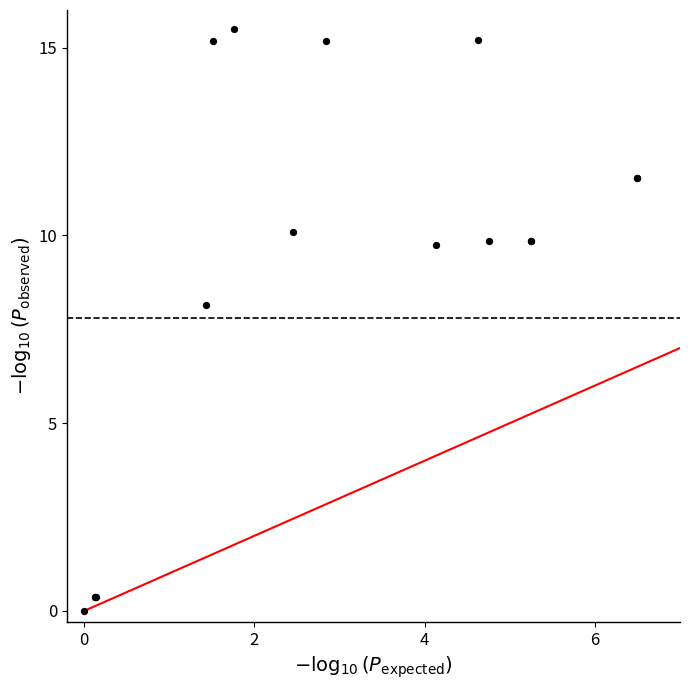

What Y value in the scatter plot is closest to 7?

8.1